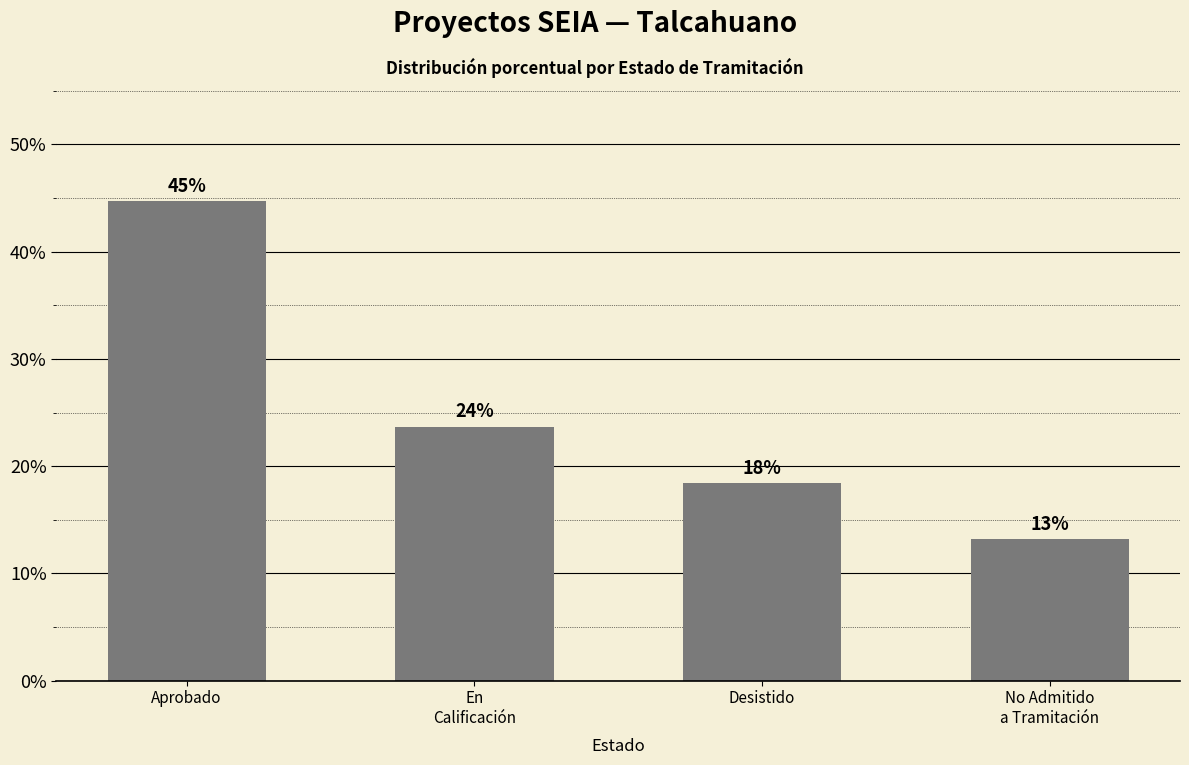

What is the change in value from En
Calificación to Desistido?

-5.3